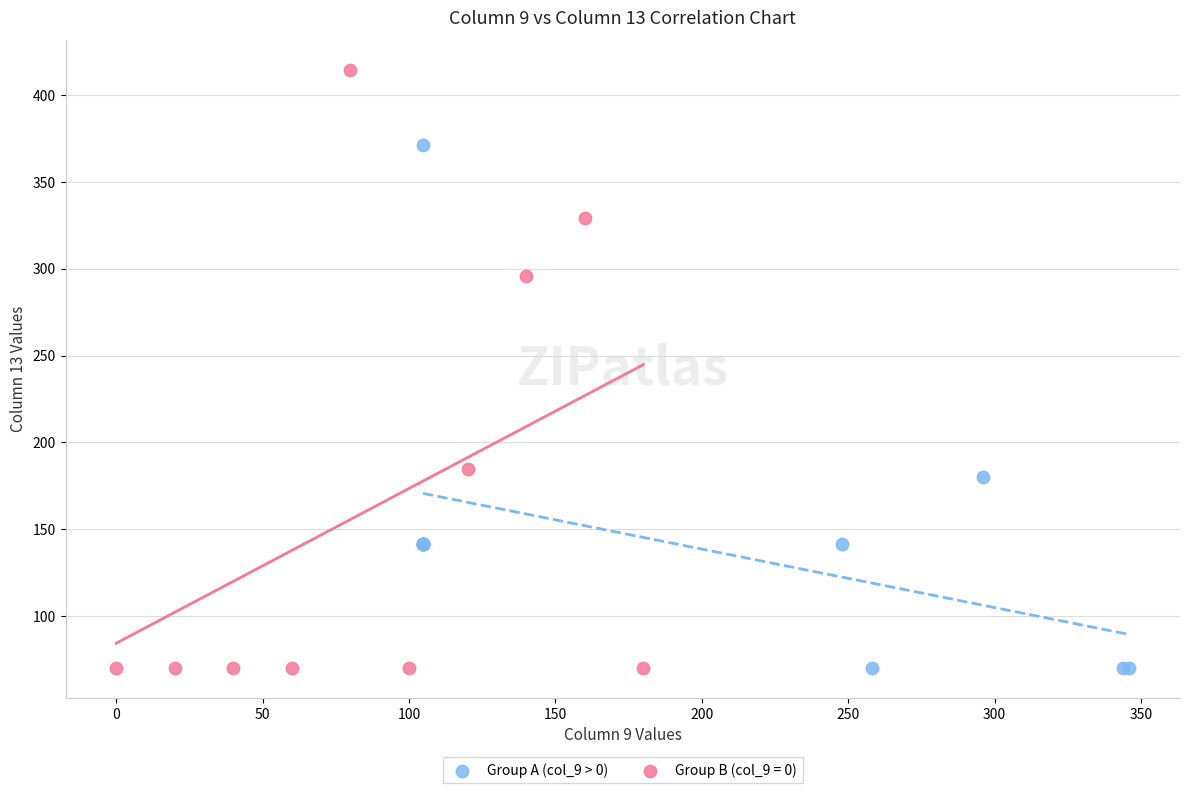

Which series reaches the maximum Y coordinate?

Group B (col_9 = 0)